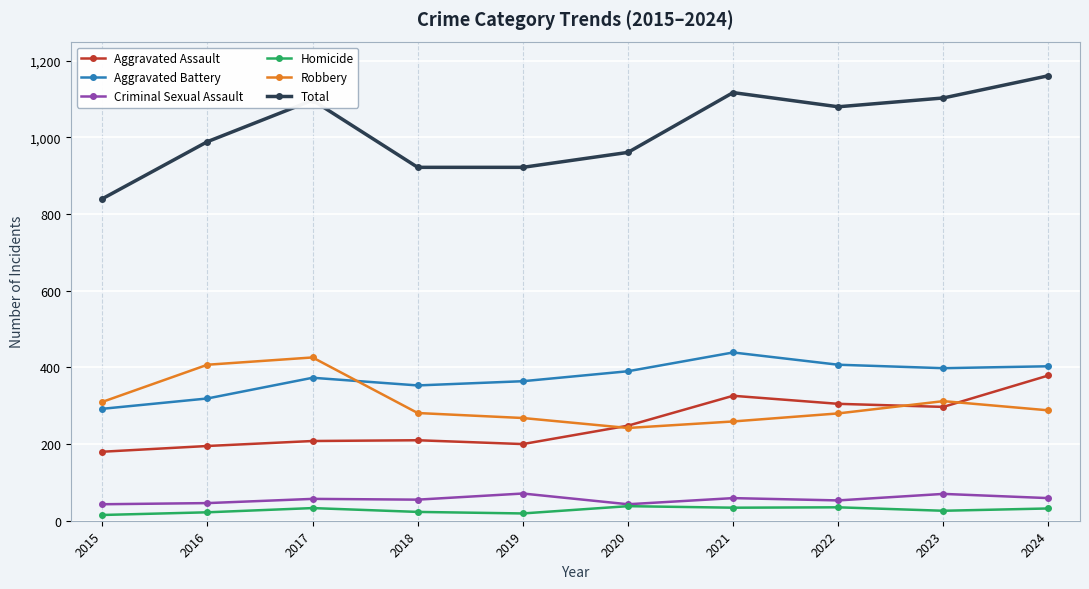

Which series has the largest total across all categories?

Total